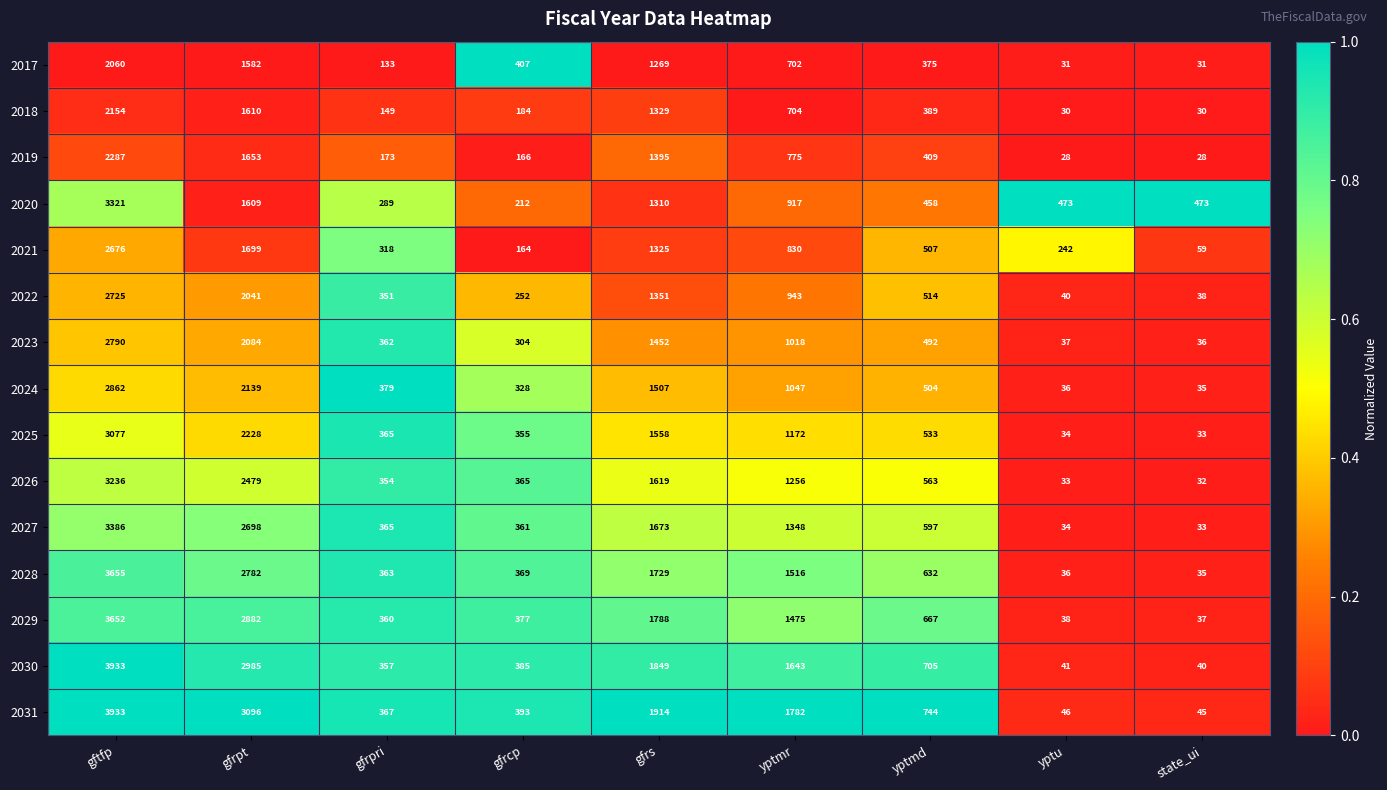

Is the value of 2031 at gftfp greater than the value of 2027 at gfrpt?

Yes